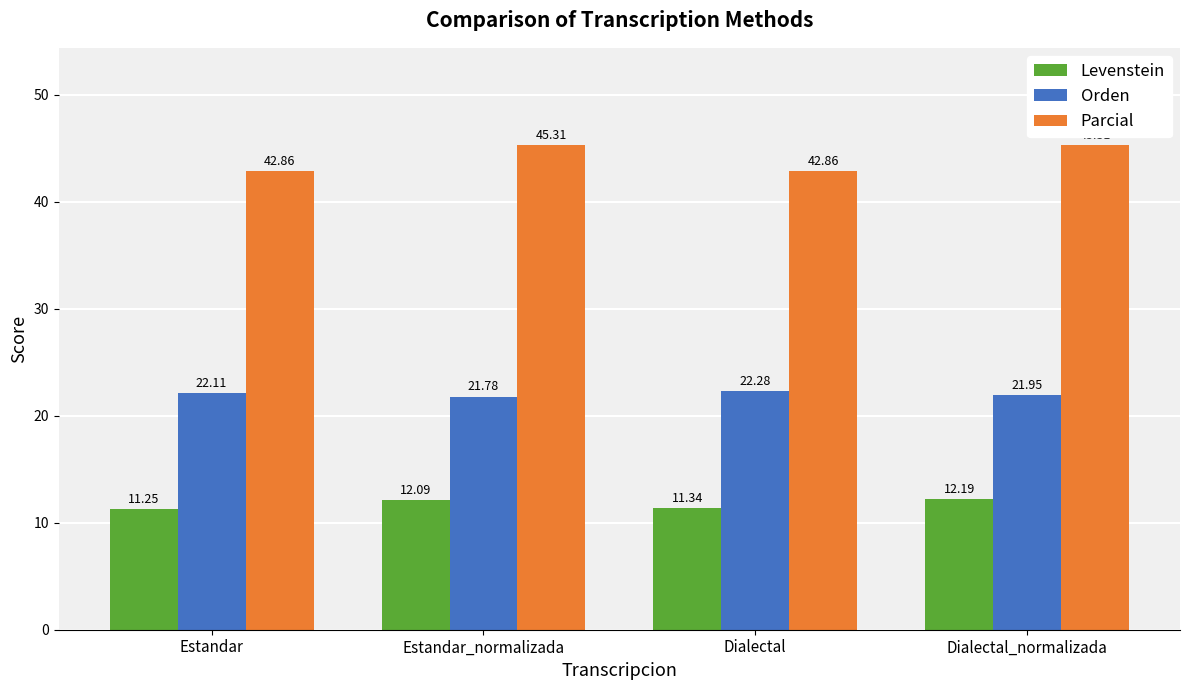

What is the difference between the Levenstein values at Estandar and Dialectal?

0.1